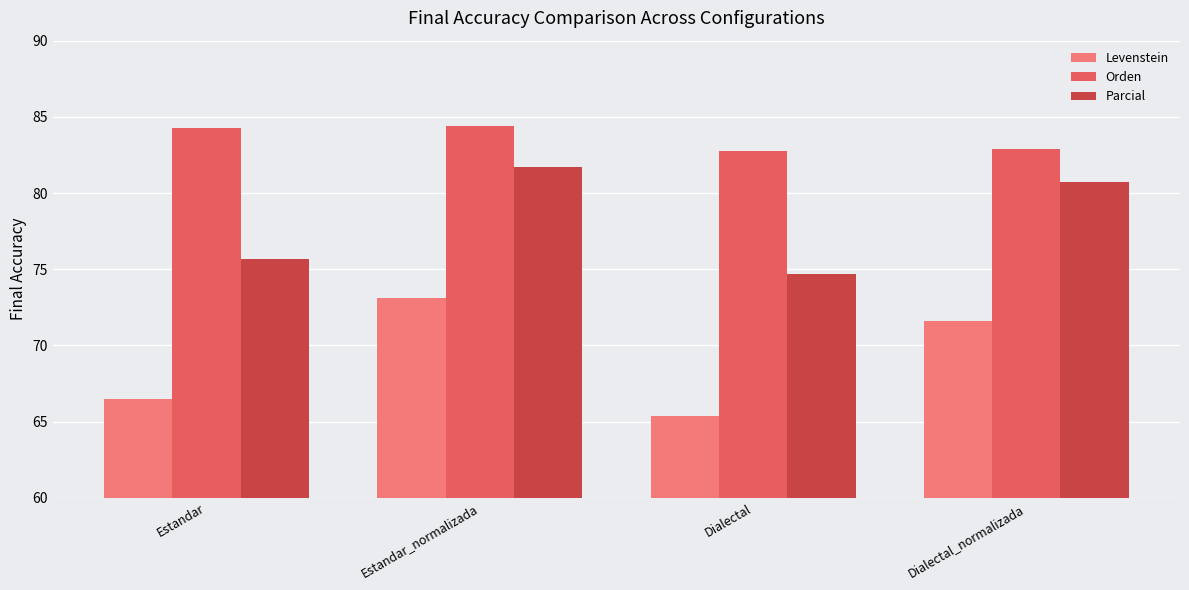

Which category has the lowest value across all series?

Dialectal